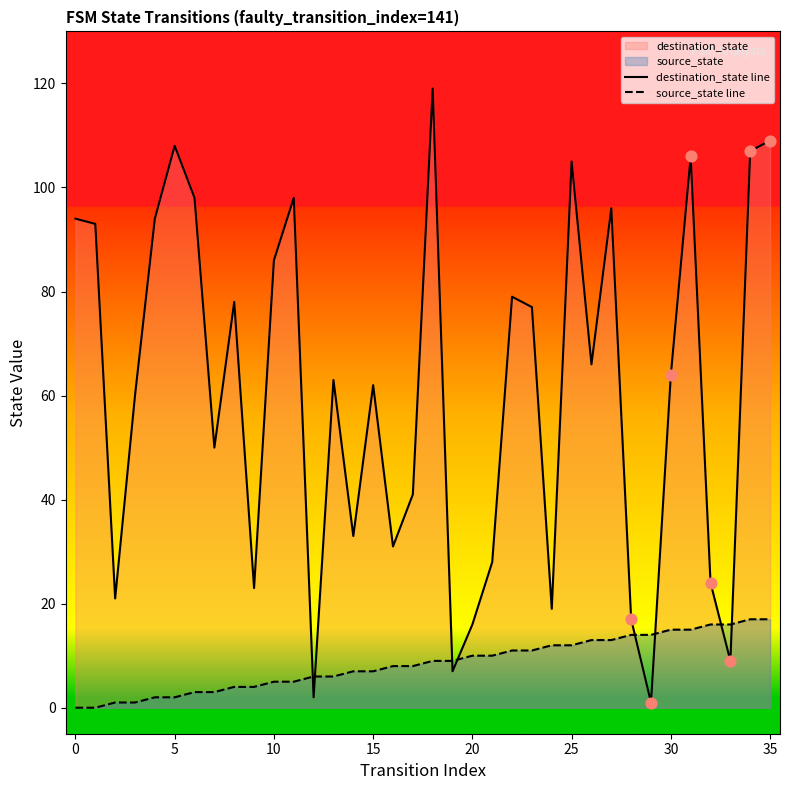

Which series has the largest total across all categories?

destination_state line